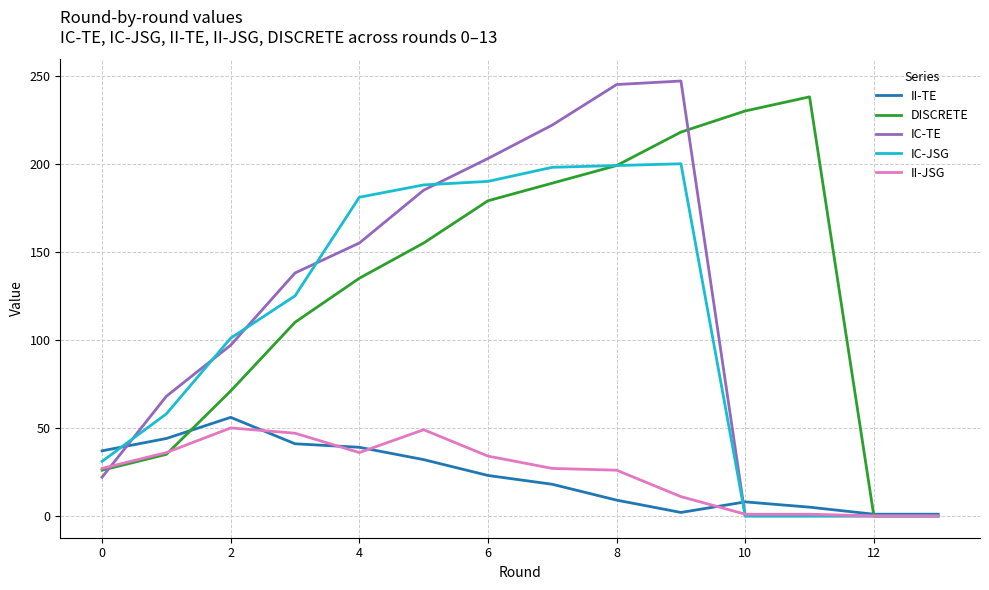

Which series has the largest total across all categories?

DISCRETE